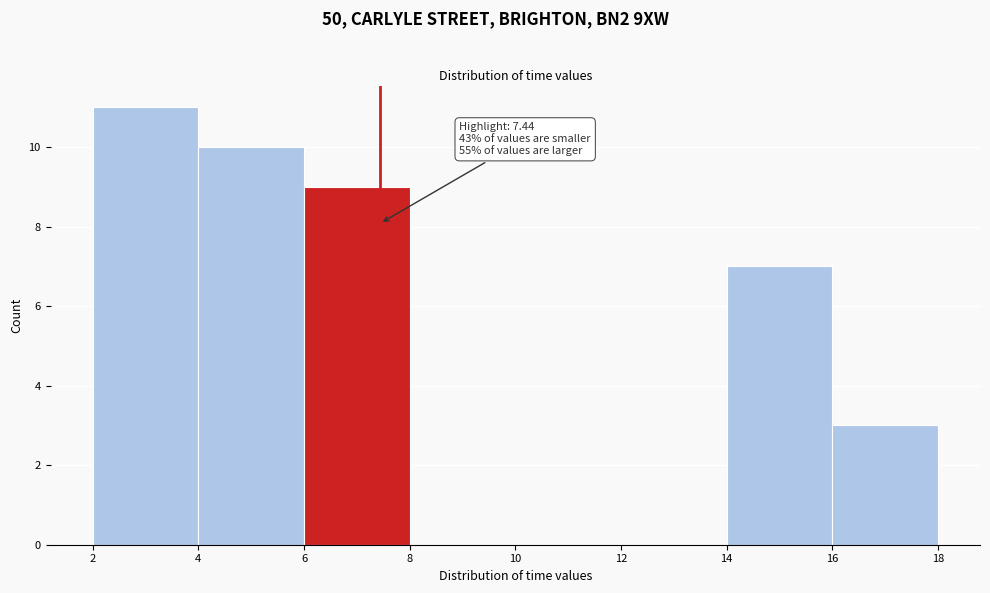

Over which range of the x-axis is the bar tallest?

2 to 4